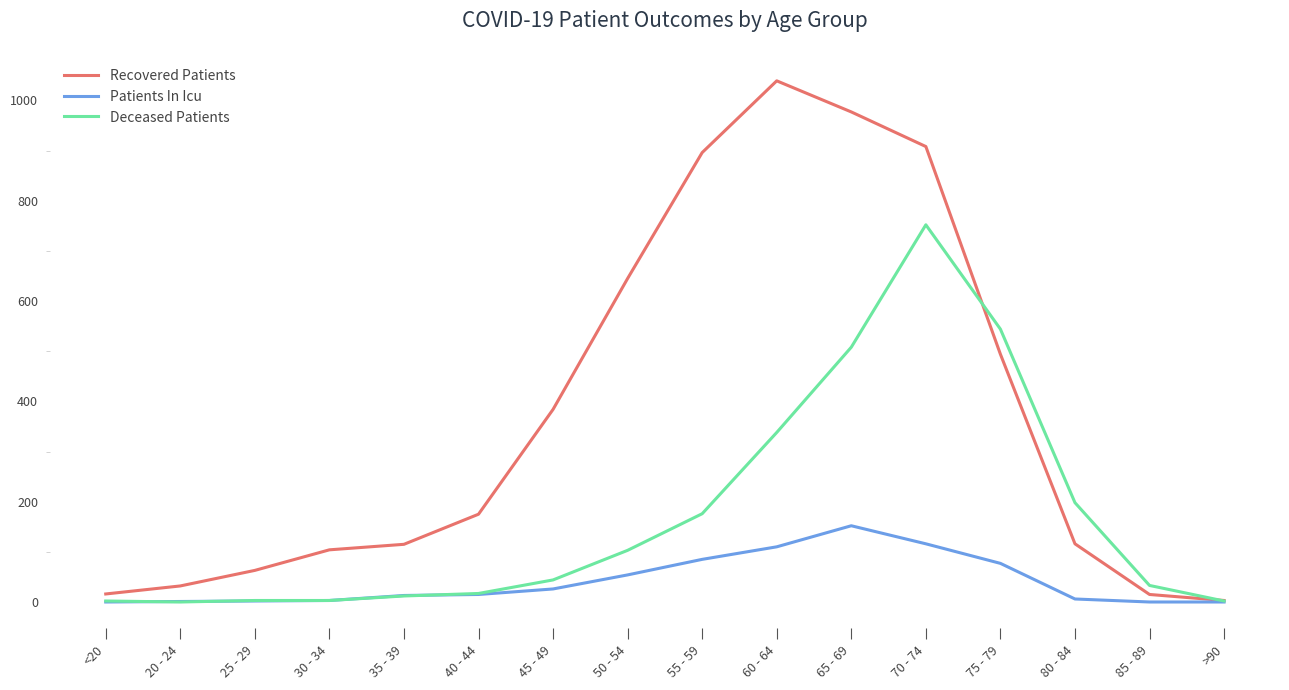

The Patients In Icu series shows 77 at 75 - 79. True or false?

True